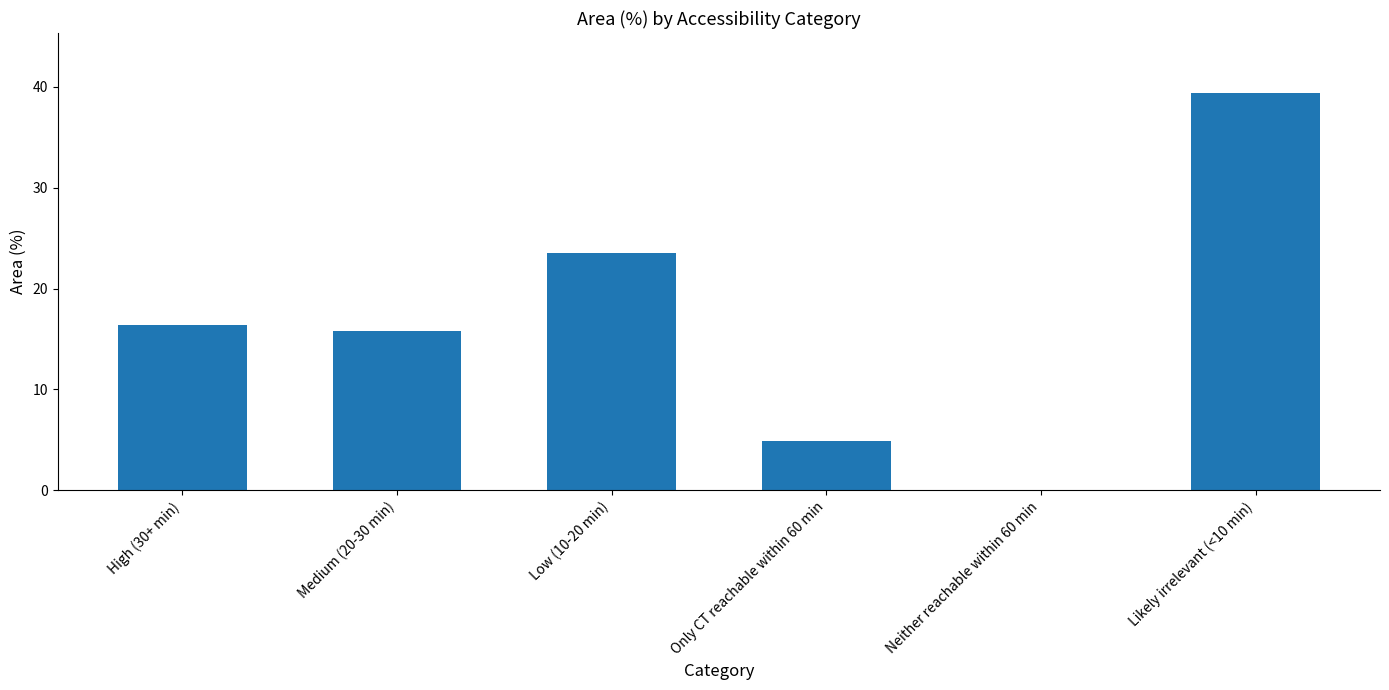

Reading left to right, what are all the values shown in this chart?

16.4	15.8	23.5	4.9	0.0	39.4